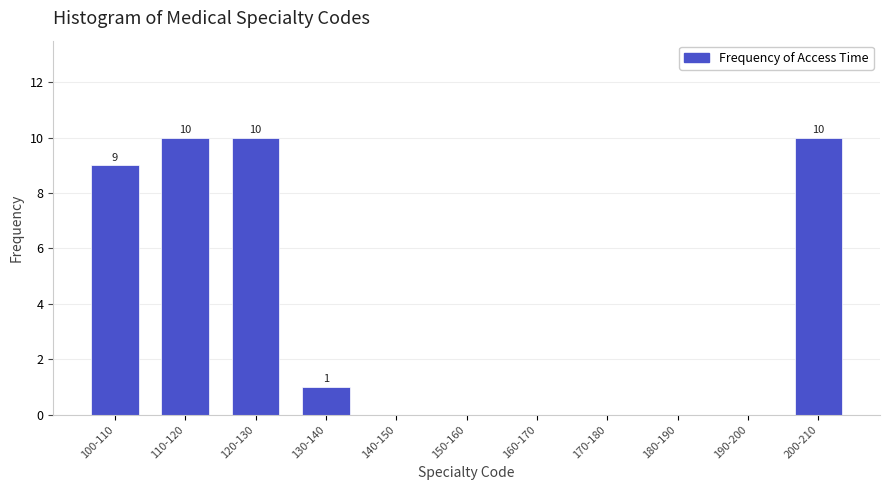

Reading left to right, what are all the values shown in this chart?

100-110=9	110-120=10	120-130=10	130-140=1	140-150=0	150-160=0	160-170=0	170-180=0	180-190=0	190-200=0	200-210=10